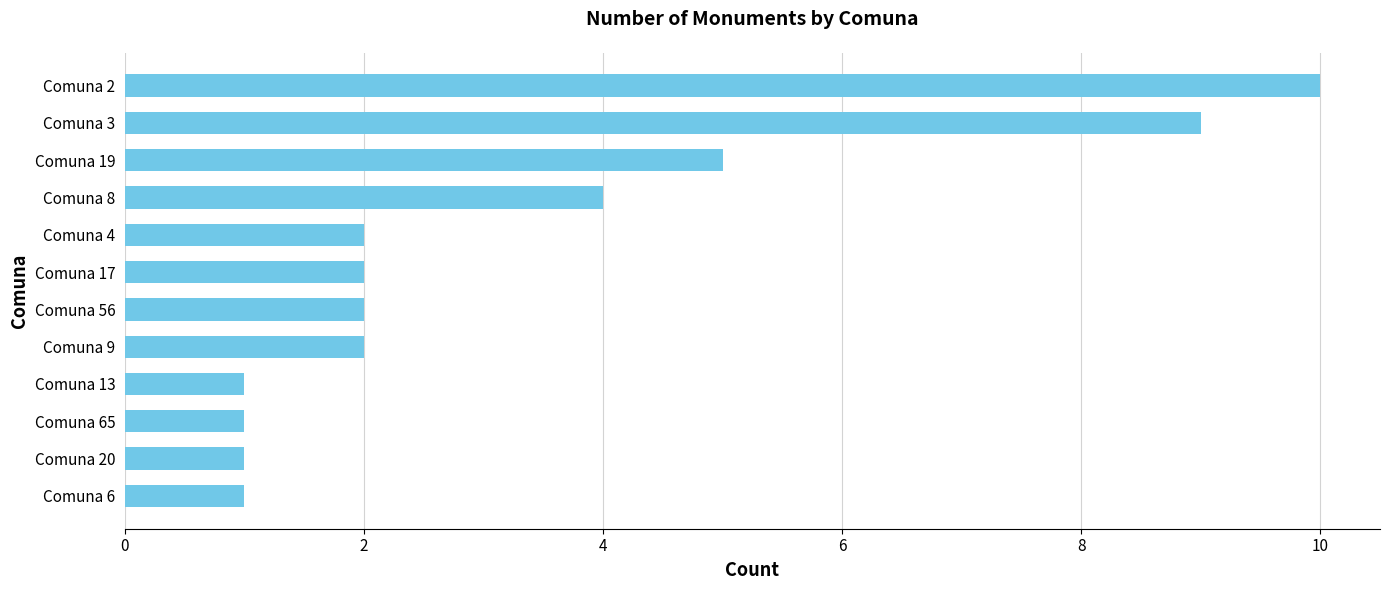

What is the value of the 3rd bar from the top?

5